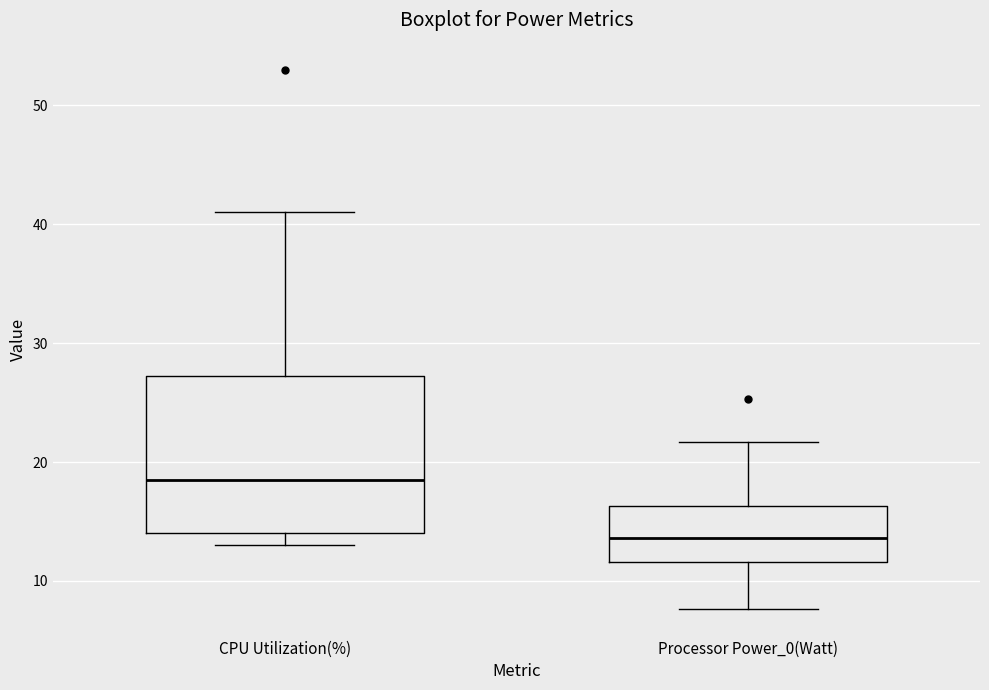

Reading left to right, transcribe this box plot: for each box, give where its median line is, the range the box spans, and where its two whiskers end, as read against the y-axis. The values are not printed on the chart, so give them approximately, as read against the axis.

CPU Utilization(%): median 19, box 14 to 27, whiskers 13 to 41
Processor Power_0(Watt): median 14, box 12 to 16, whiskers 8 to 22